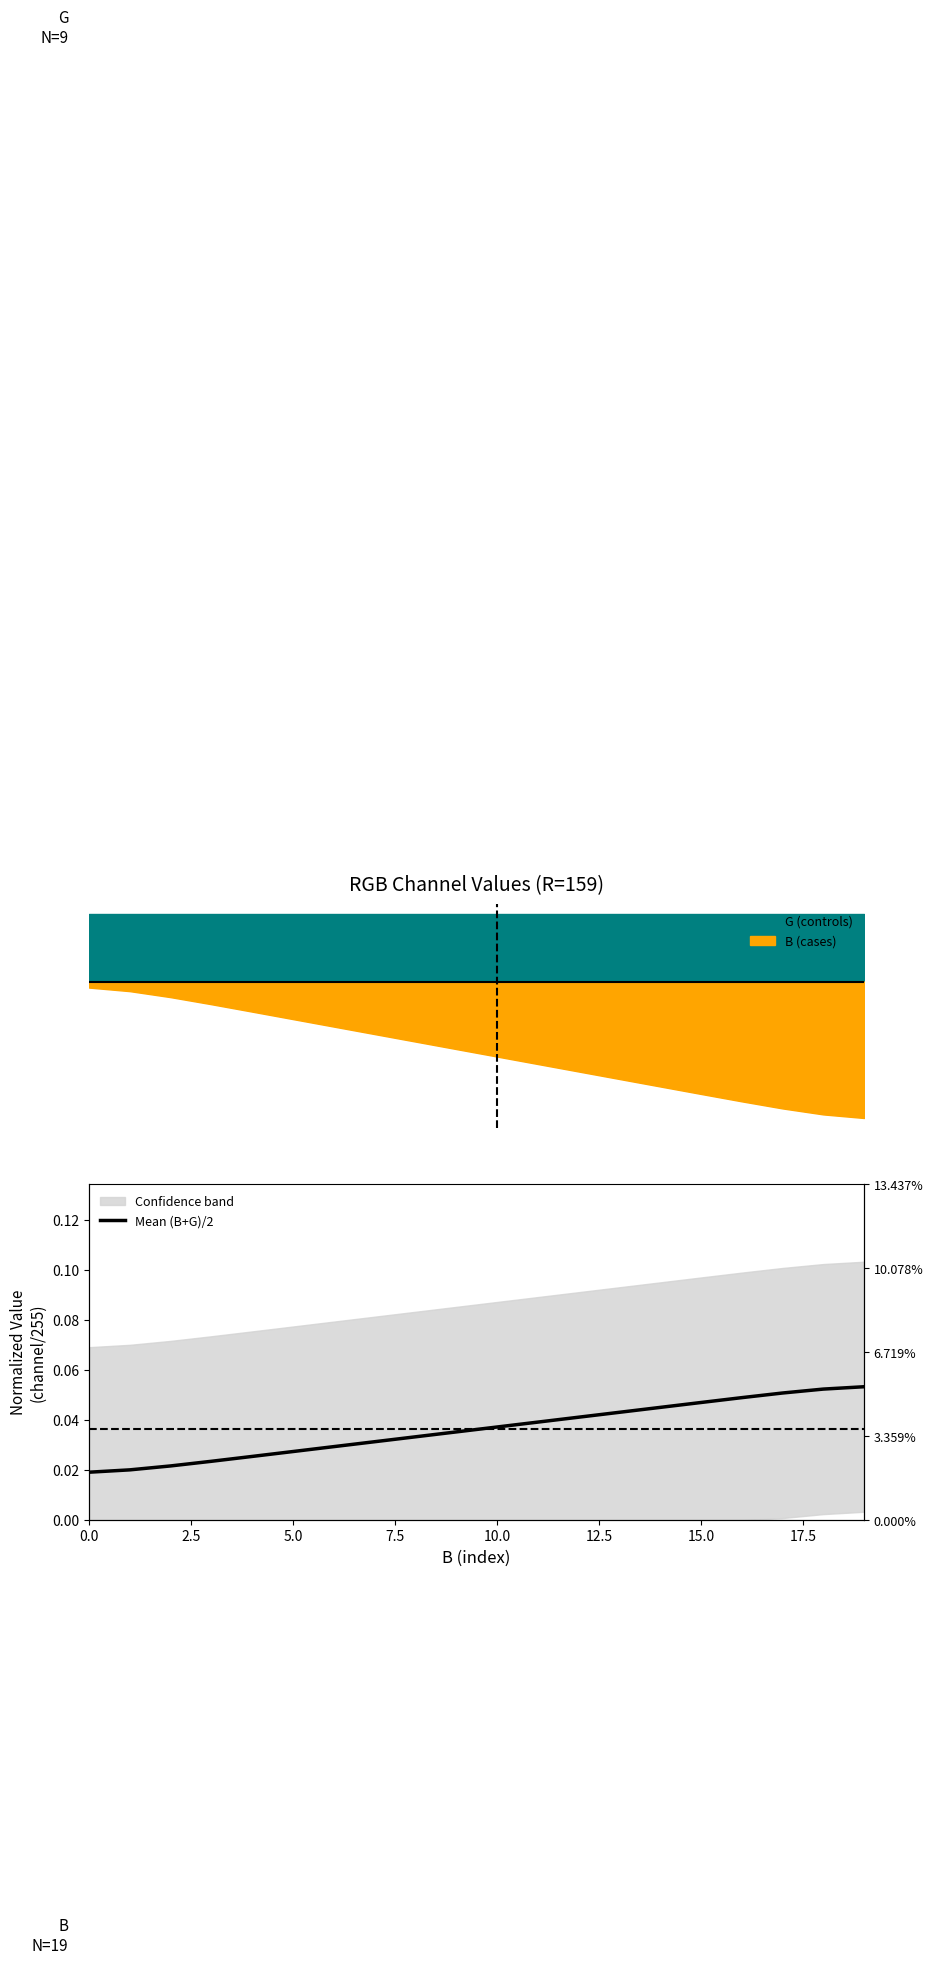

True or false: the data has more than 1 interior local peaks.

False